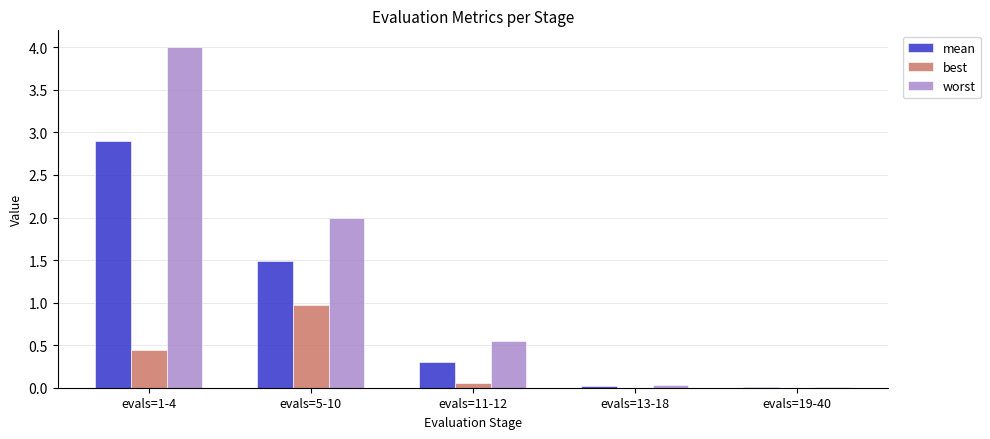

What is the sum of the mean values at evals=13-18 and evals=5-10?

1.5